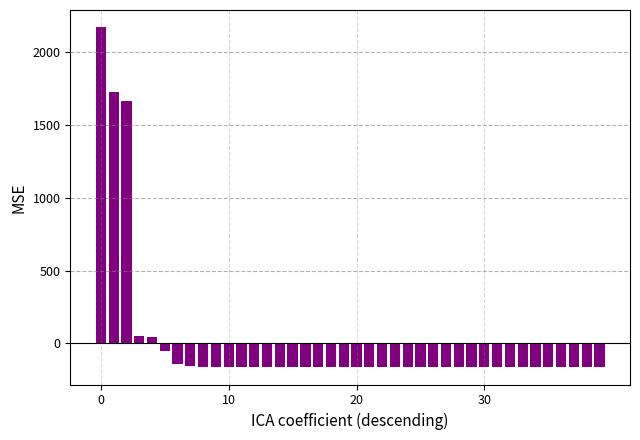

What is the difference between the maximum and minimum values?

2341.0